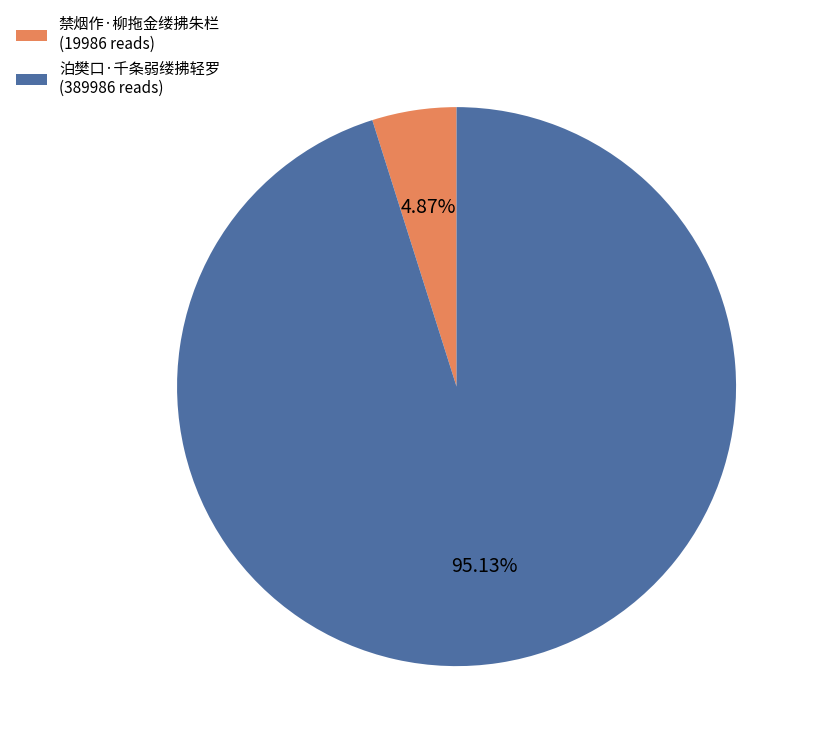

What is the ratio of the value at 泊樊口·千条弱缕拂轻罗 (389986 reads) to the value at 禁烟作·柳拖金缕拂朱栏 (19986 reads)?

19.5